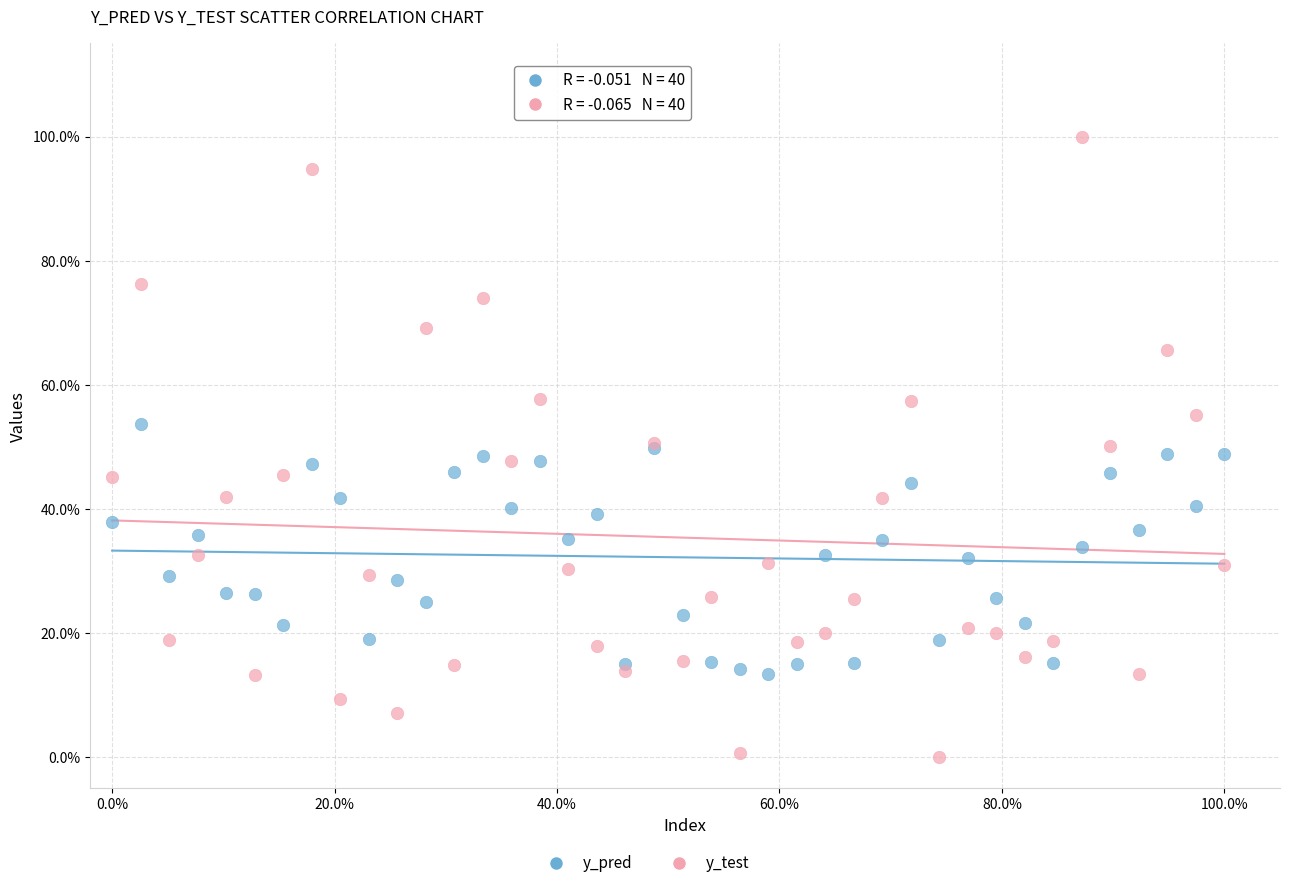

Which series has the widest spread of Y values?

y_test